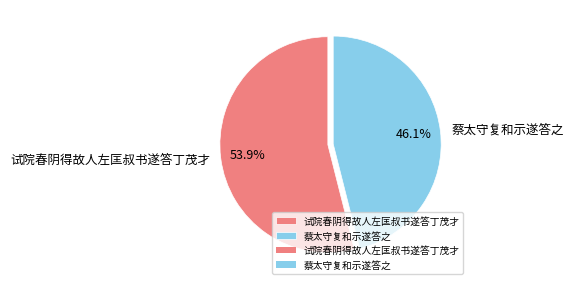

What is the total percentage of 蔡太守复和示遂答之 and 试院春阴得故人左匡叔书遂答丁茂才?

100.0%